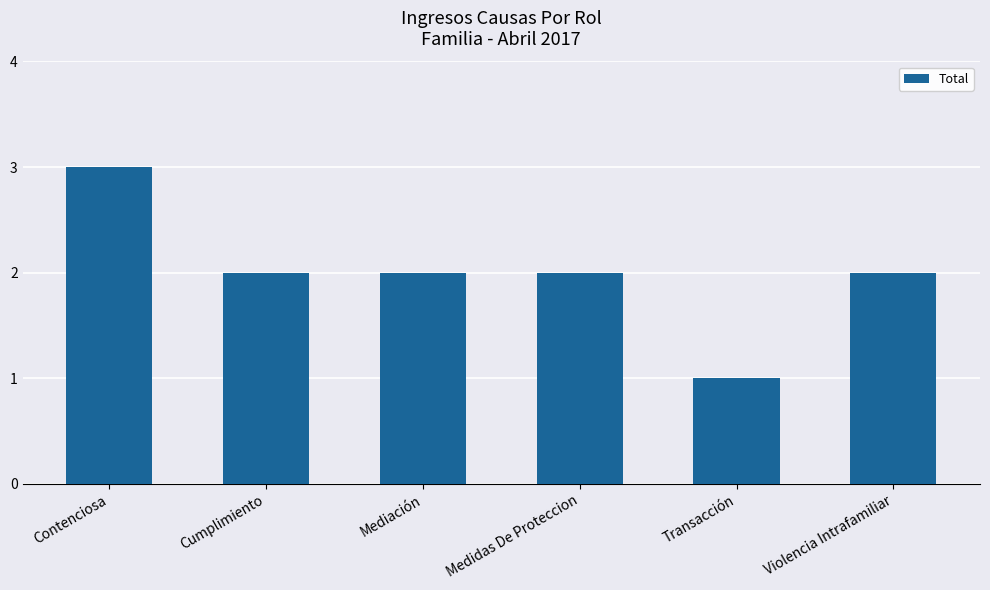

What is the label of the 3rd bar from the right?

Medidas De Proteccion